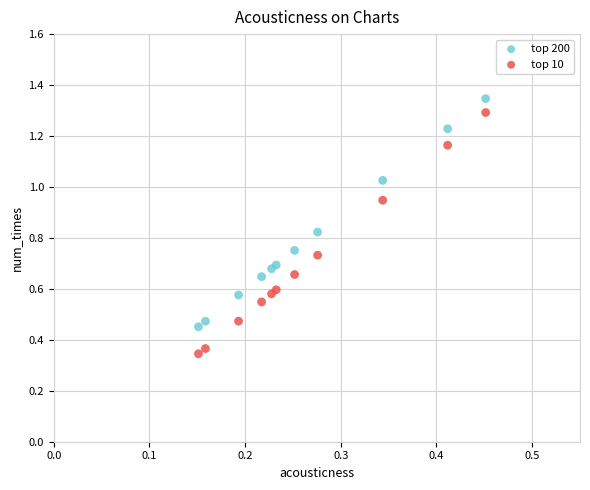

What are all the series names shown in the legend?

top 200, top 10